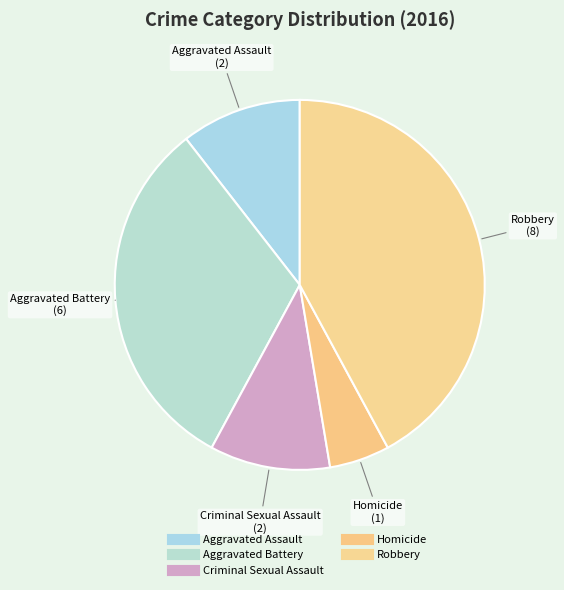

True or false: Aggravated Battery accounts for 22% of the total.

False